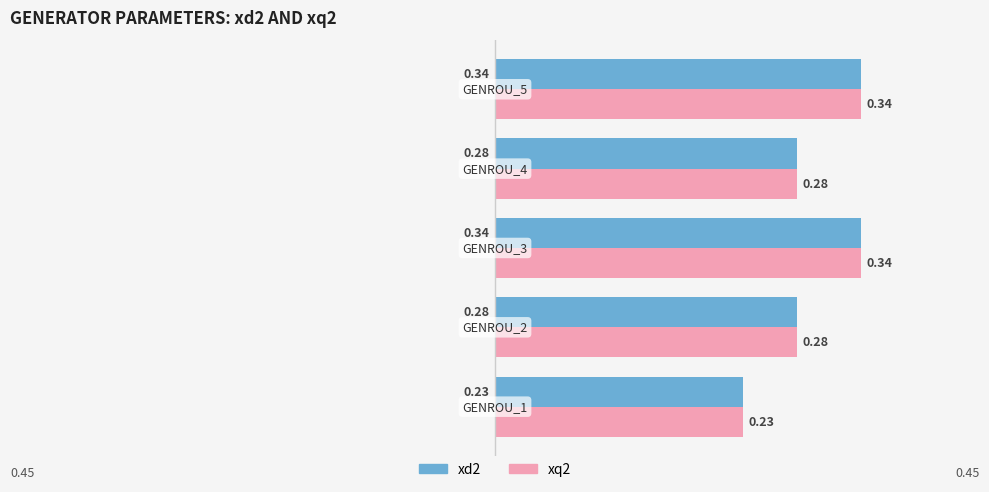

What is the sum of all xq2 values?

1.5